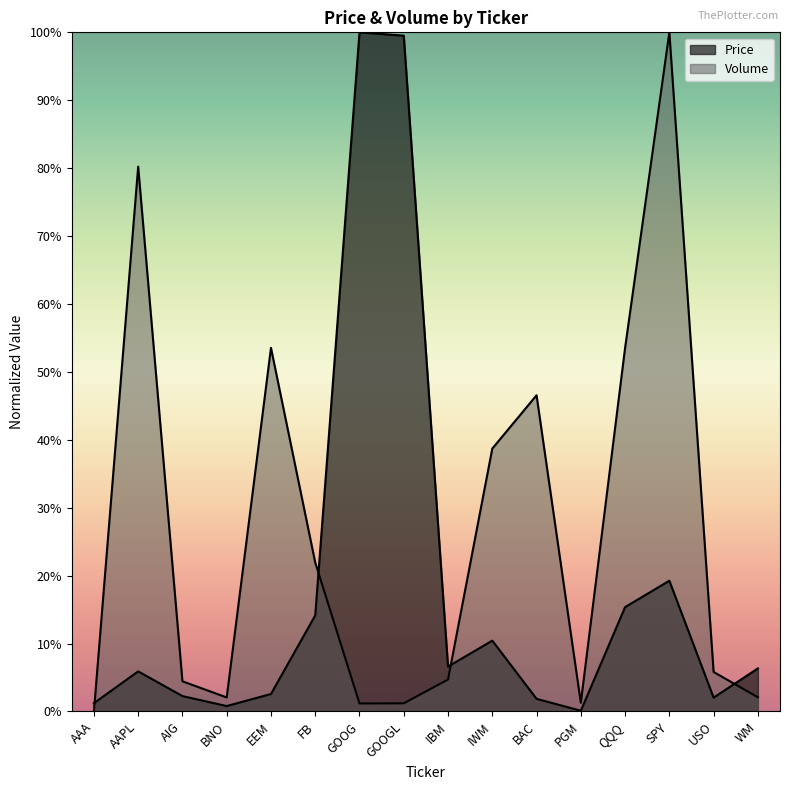

True or false: Volume and Price cross at least once.

True